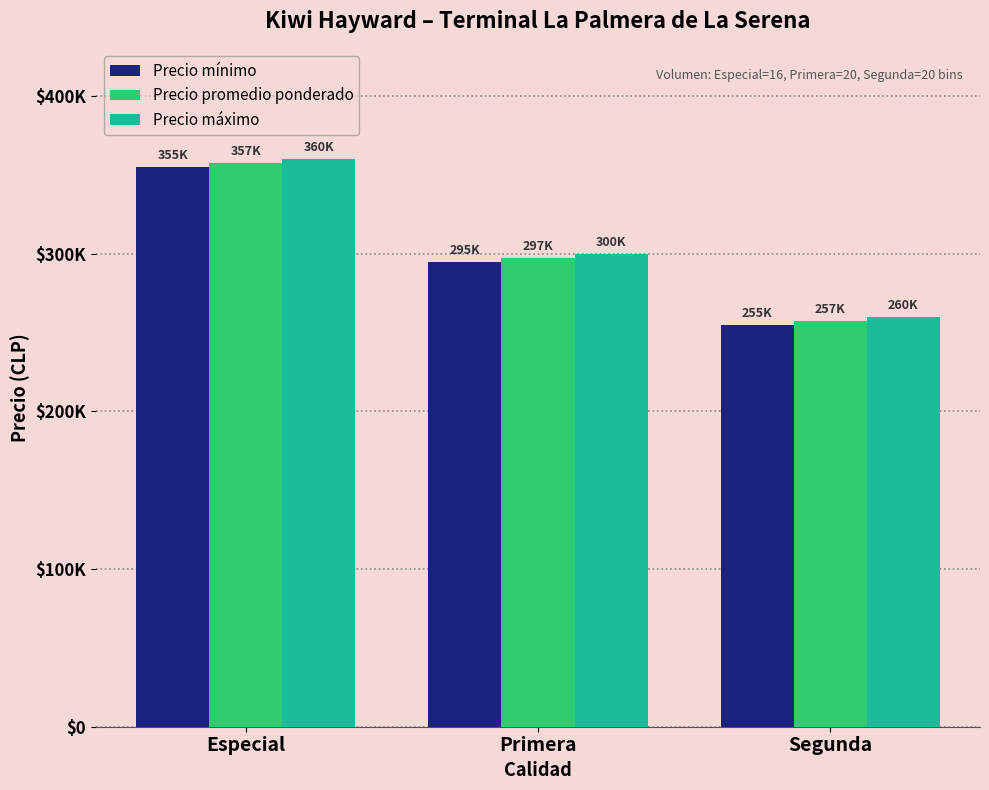

What is the difference between the highest and lowest values at Segunda?

5000